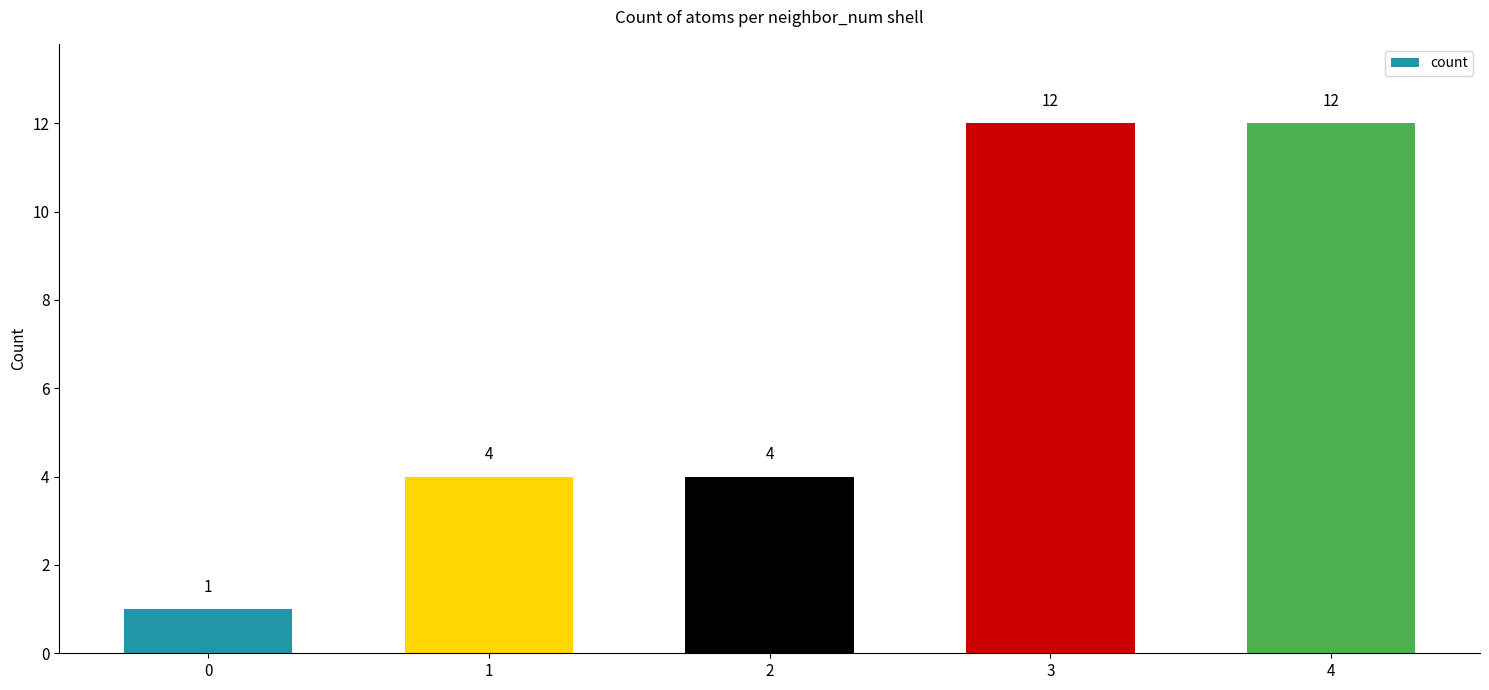

What is the ratio of the value at 3 to the value at 0?

12.0